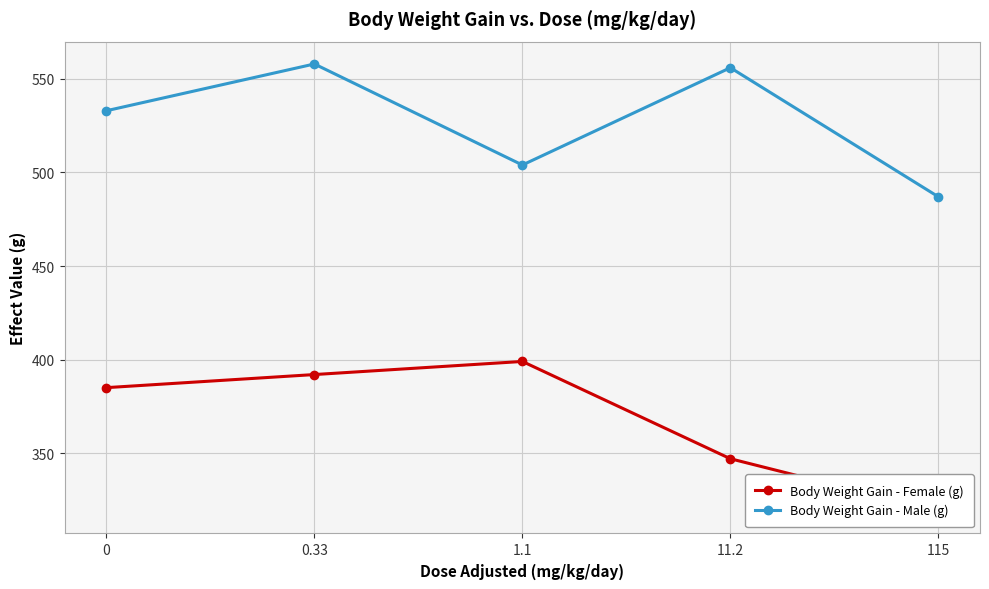

At how many categories does at least one series exceed 424?

5